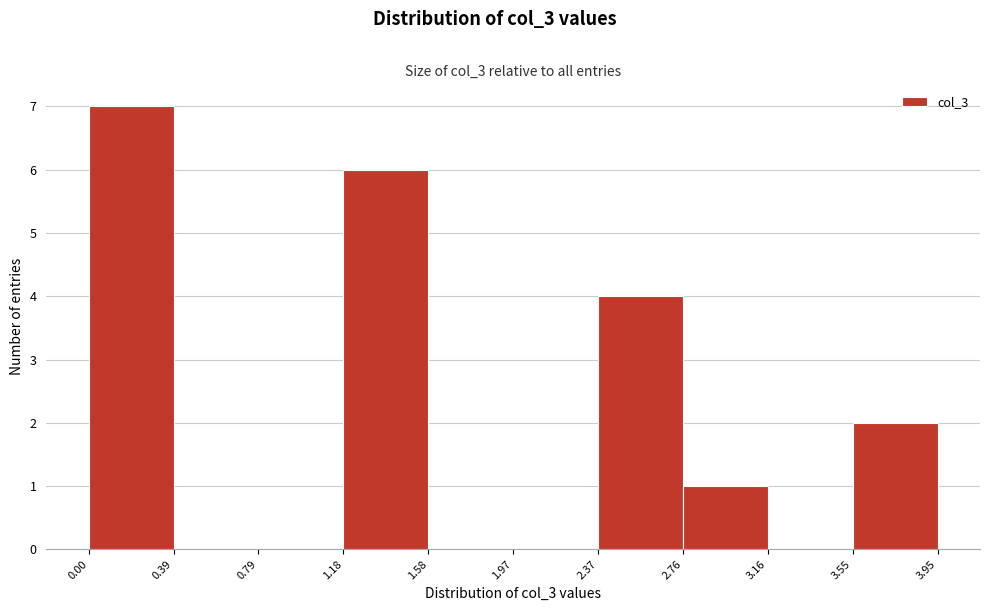

Which range on the x-axis has the tallest bar?

0.00 to 0.39